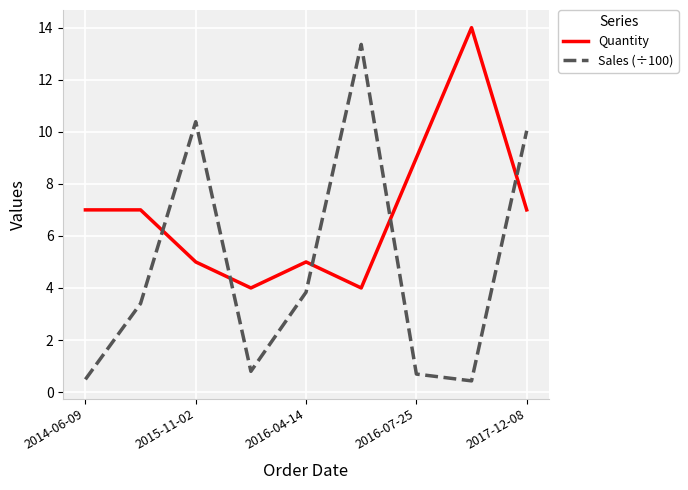

Which series has the widest spread of values?

Sales (÷100)